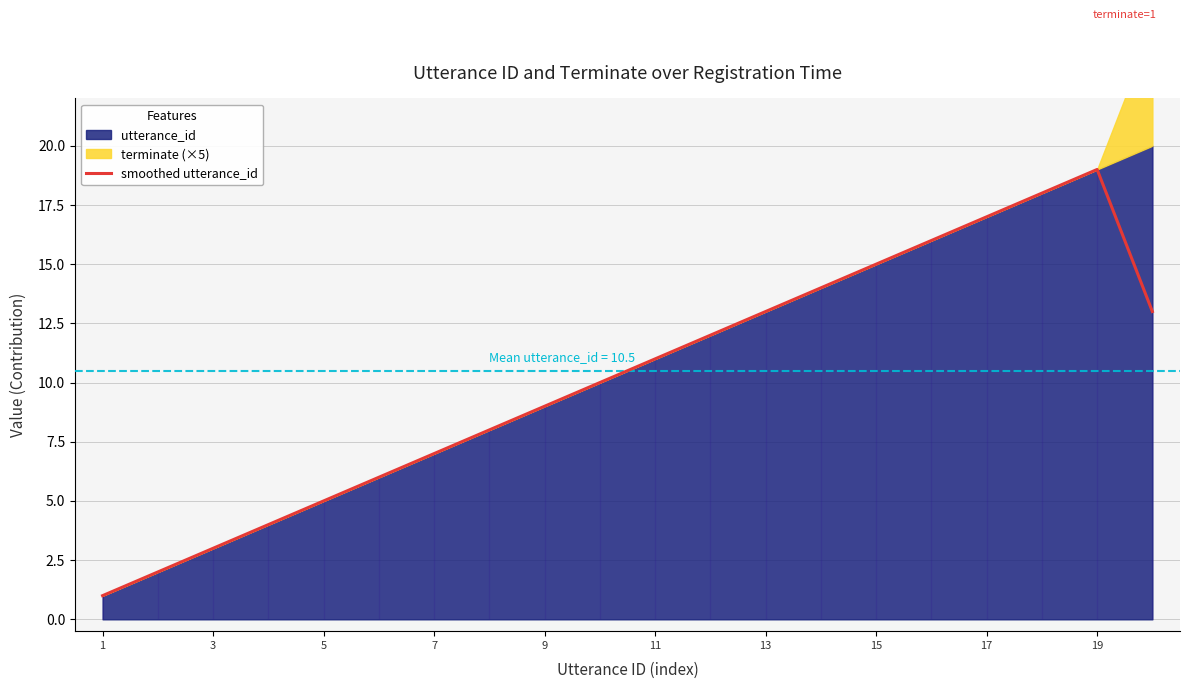

The value of smoothed utterance_id at 1 is 1.0. True or false?

True